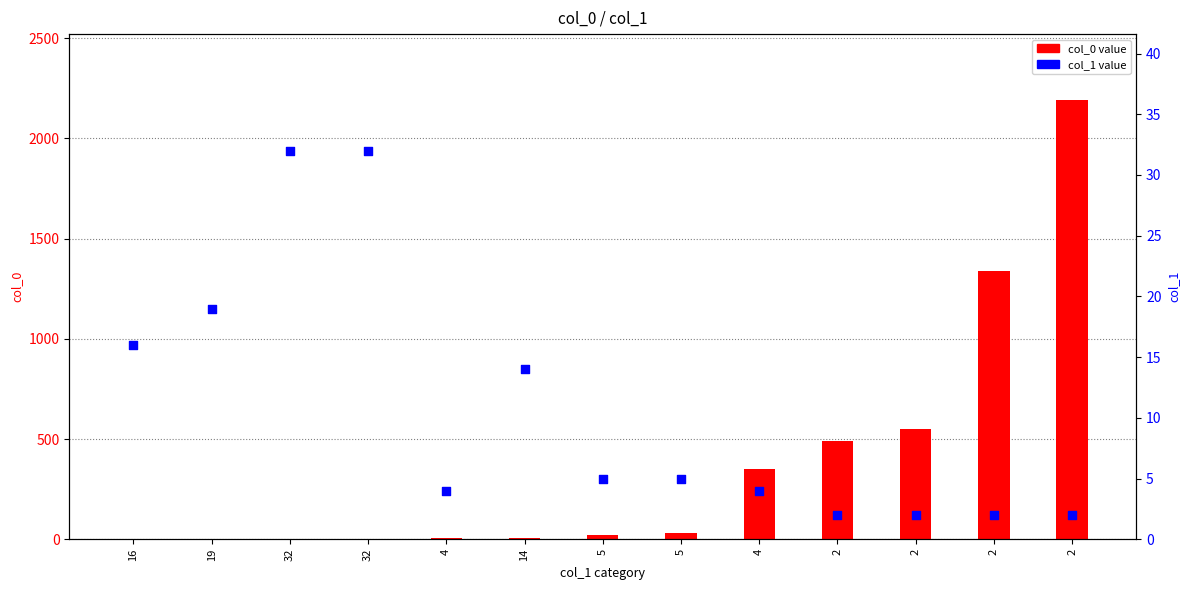

Which series has the widest spread of Y values?

col_0 value